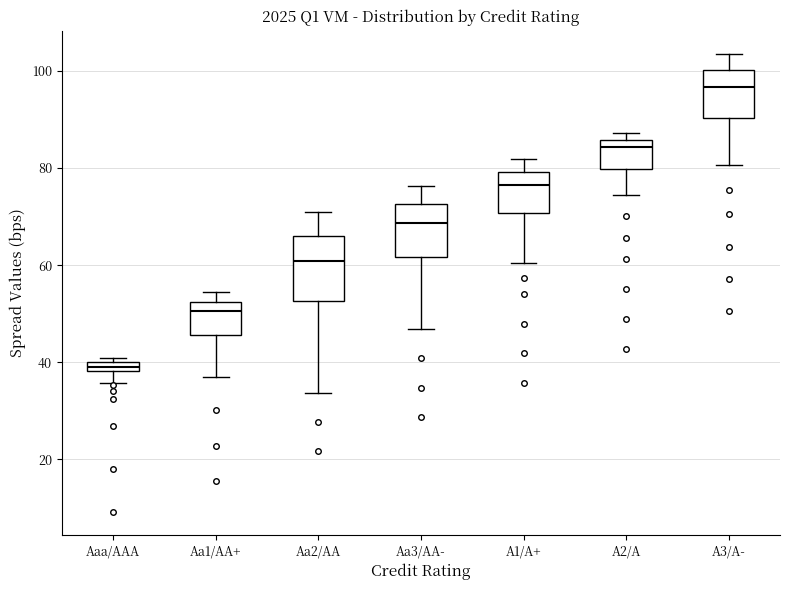

Which box's median line is the lowest?

Aaa/AAA